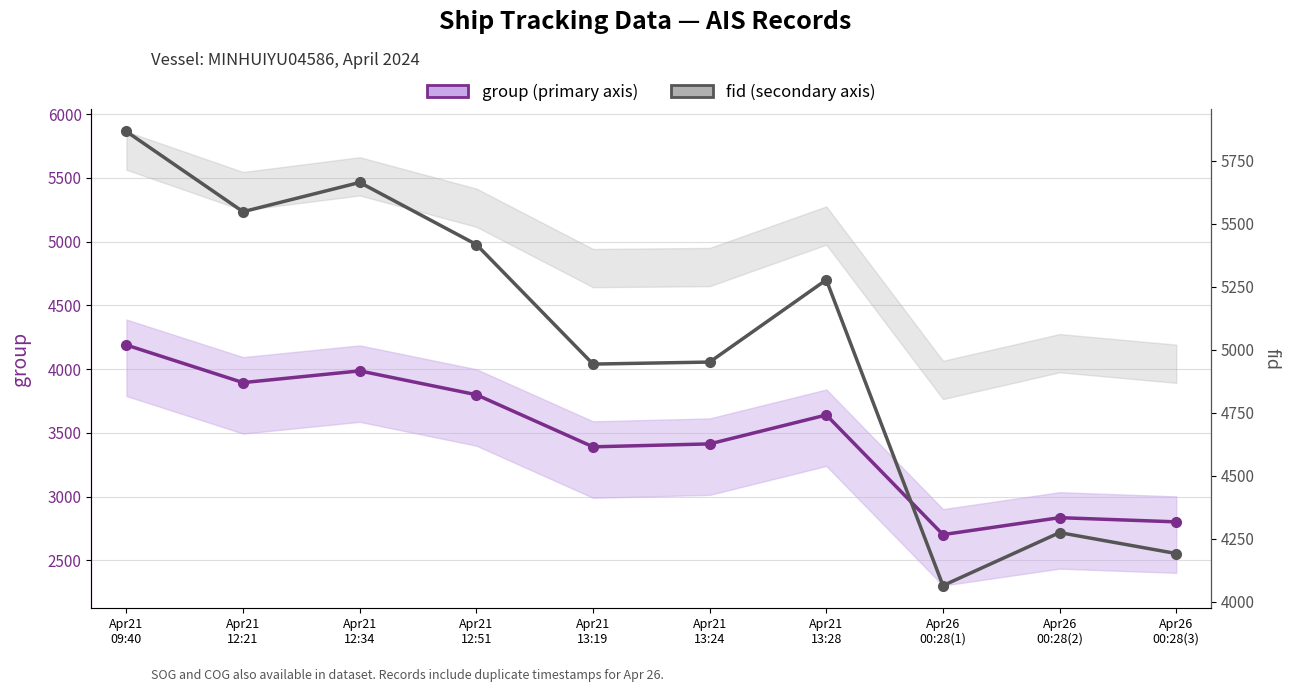

True or false: group has more than 0 interior local peaks.

True